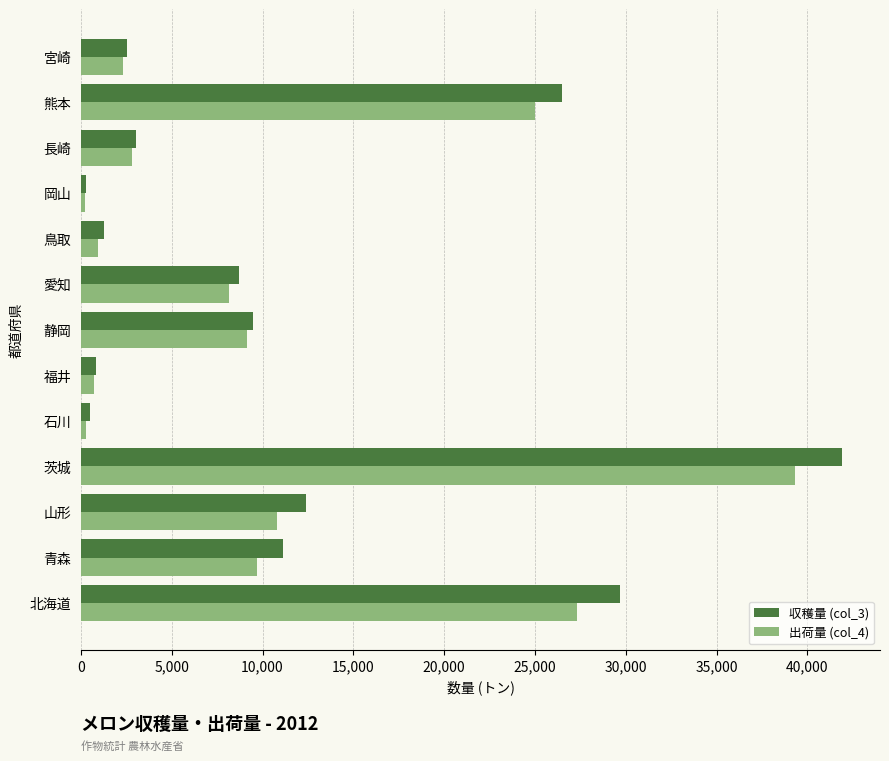

The value of 出荷量 (col_4) at 茨城 is 63711. True or false?

False